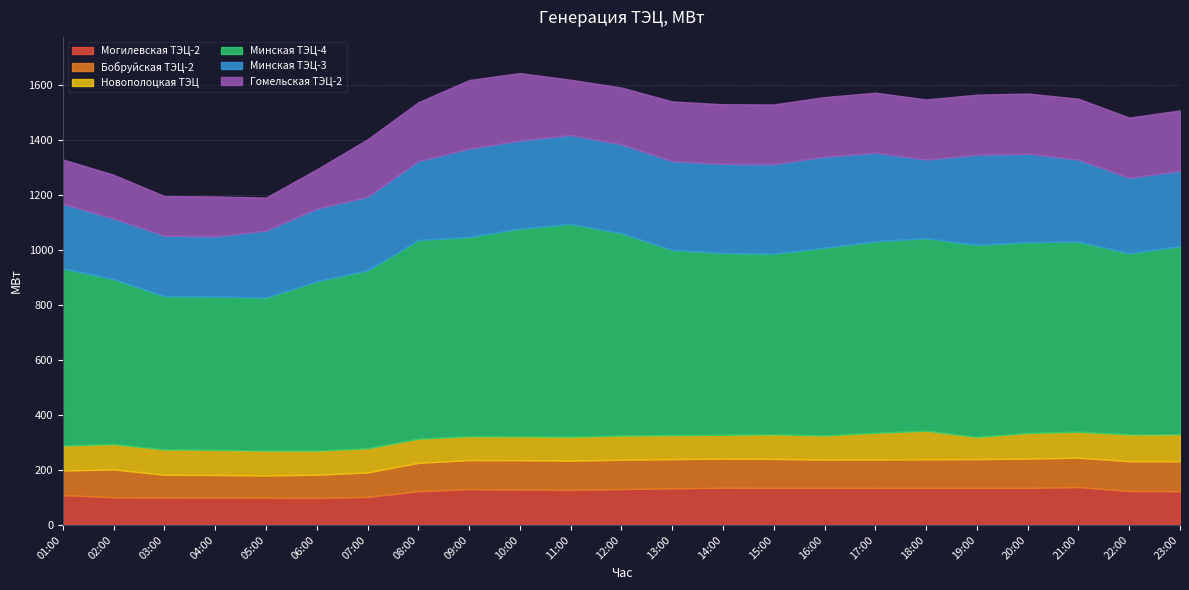

True or false: Минская ТЭЦ-4 and Гомельская ТЭЦ-2 intersect in this chart.

False